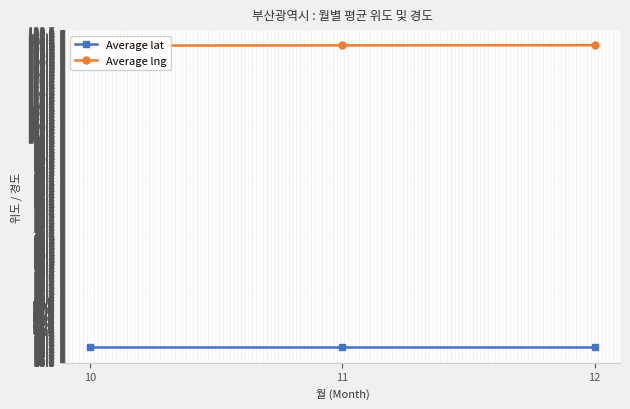

Reading left to right, transcribe all the data shown in this chart.

Average lat: 10=35.2	11=35.2	12=35.2
Average lng: 10=129.0	11=129.0	12=129.1